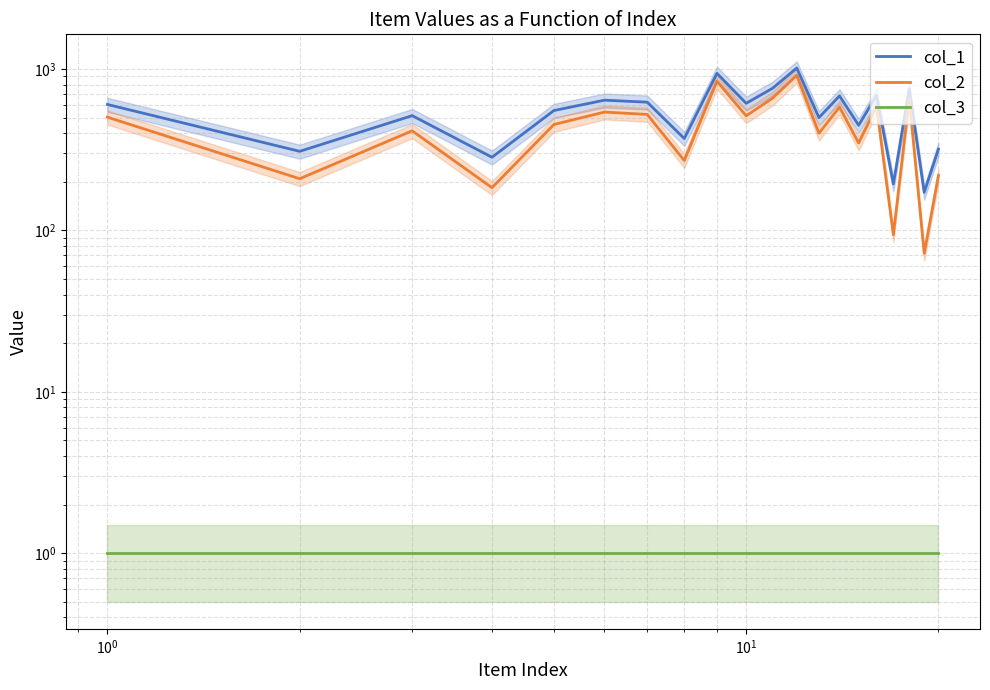

What is the maximum value shown in the chart?

1014